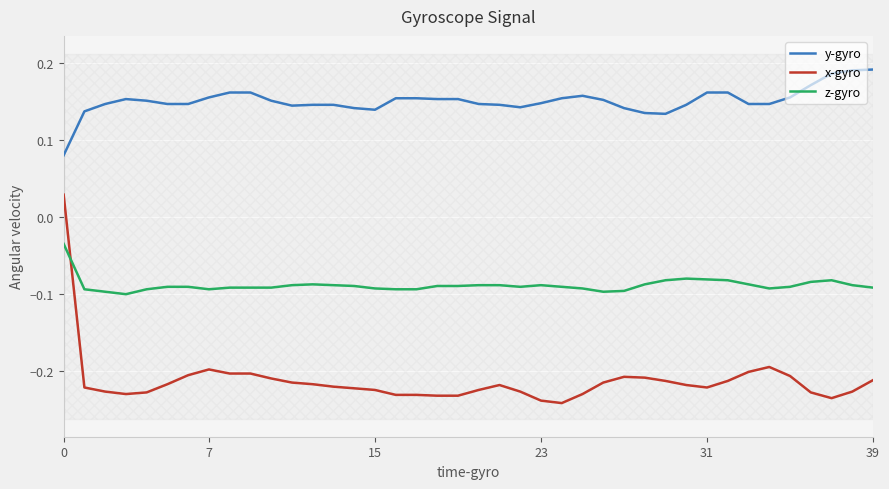

Read the z-gyro value at 10.

-0.1